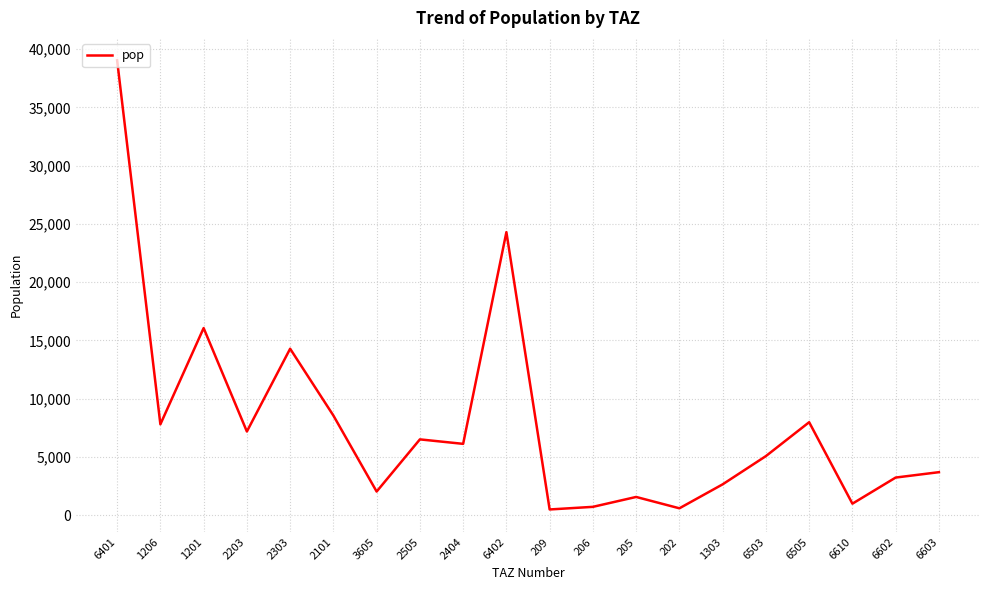

The value at 6610 is 996.5. True or false?

True